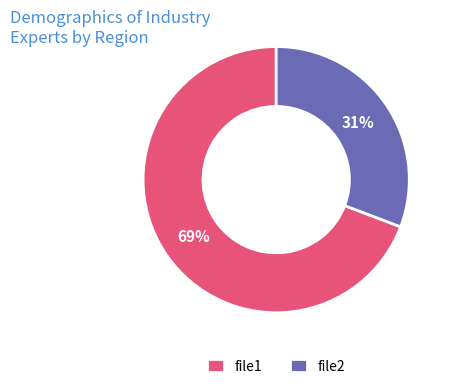

What is the ratio of the value at file2 to the value at file1?

0.4